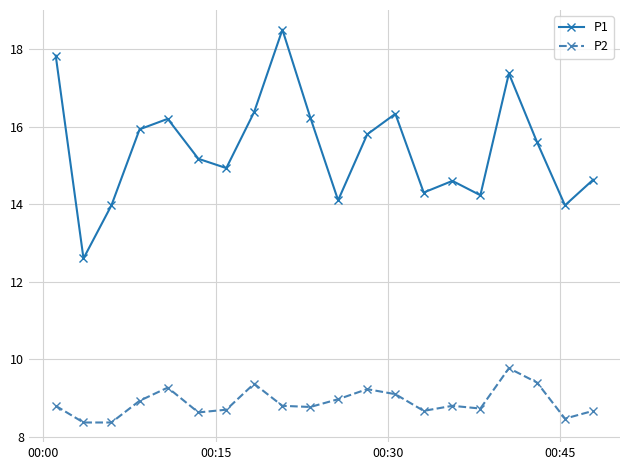

What is the sum of all P1 values?

308.7